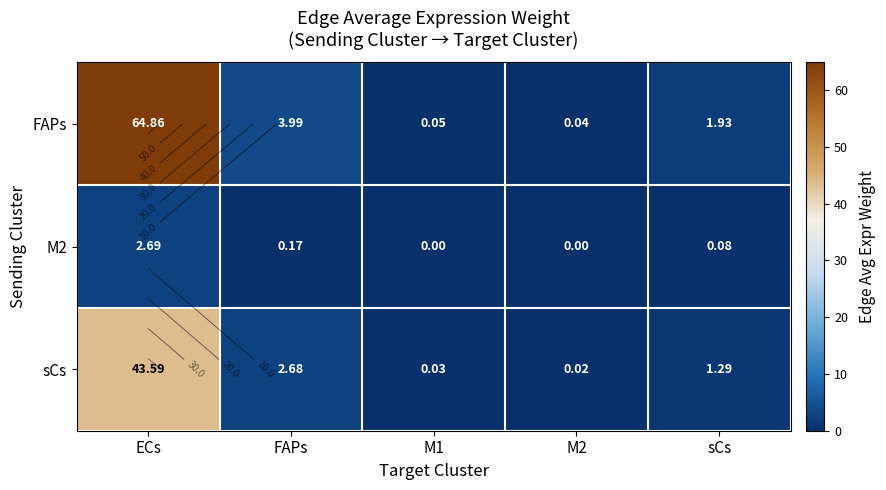

What is the sum of the FAPs values at M2 and M1?

0.1